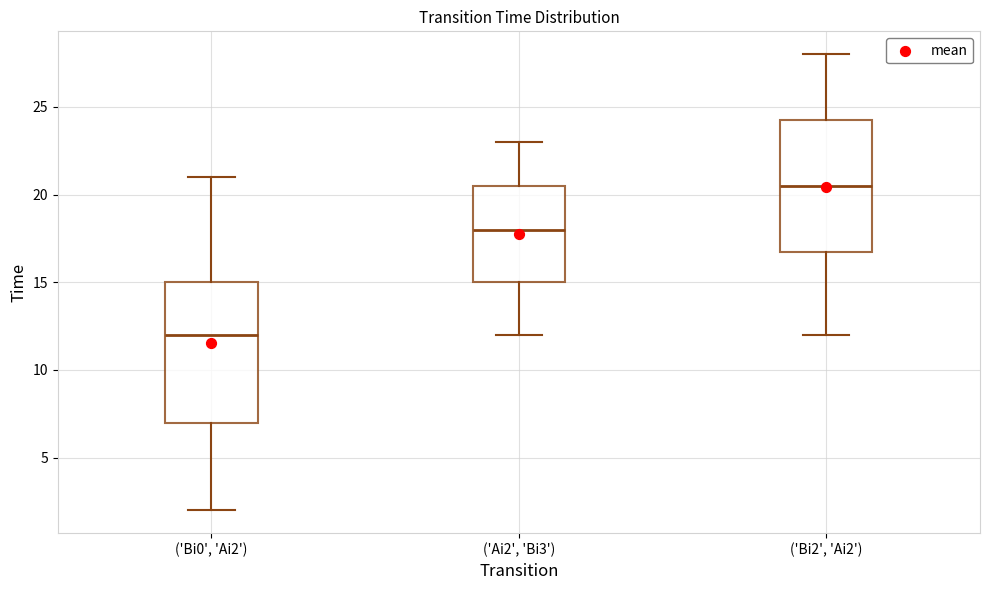

Reading left to right, transcribe this box plot: for each box, give where its median line is, the range the box spans, and where its two whiskers end, as read against the y-axis. The values are not printed on the chart, so give them approximately, as read against the axis.

('Bi0', 'Ai2'): median 12.0, box 7.0 to 15.0, whiskers 2.0 to 21.0
('Ai2', 'Bi3'): median 18.0, box 15.0 to 20.5, whiskers 12.0 to 23.0
('Bi2', 'Ai2'): median 20.5, box 17.0 to 24.5, whiskers 12.0 to 28.0